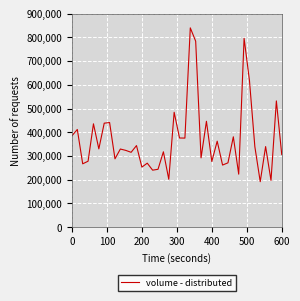

How many categories are shown in the chart?

40